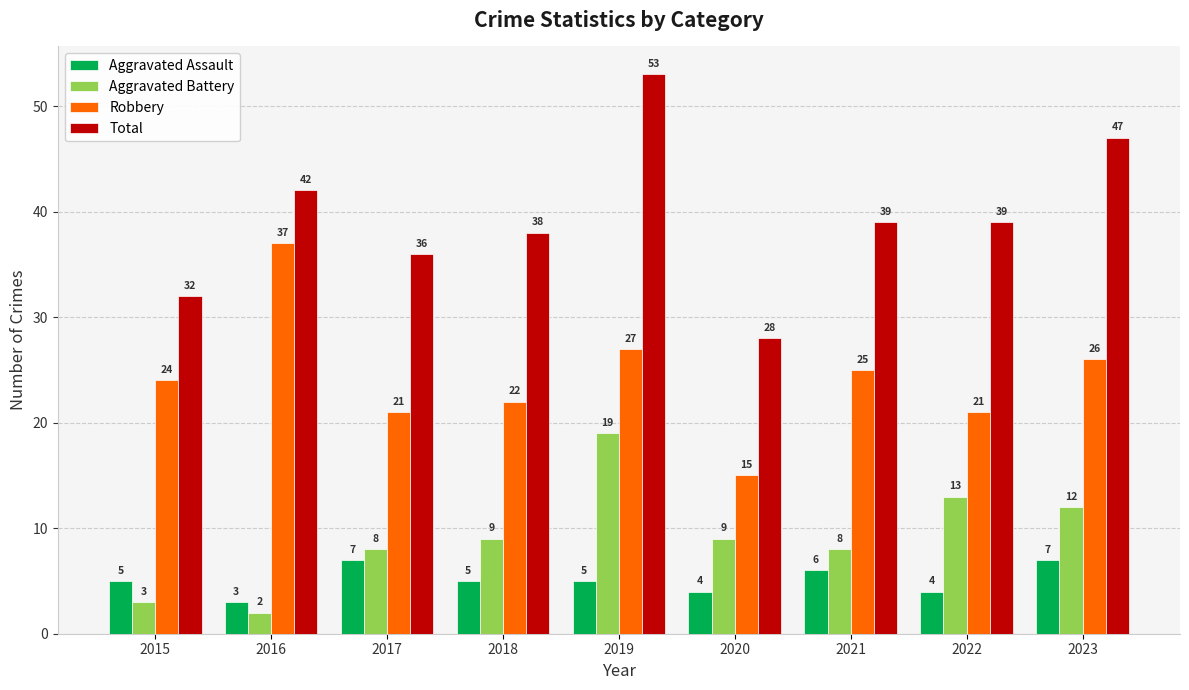

Count the number of data series in this chart.

4